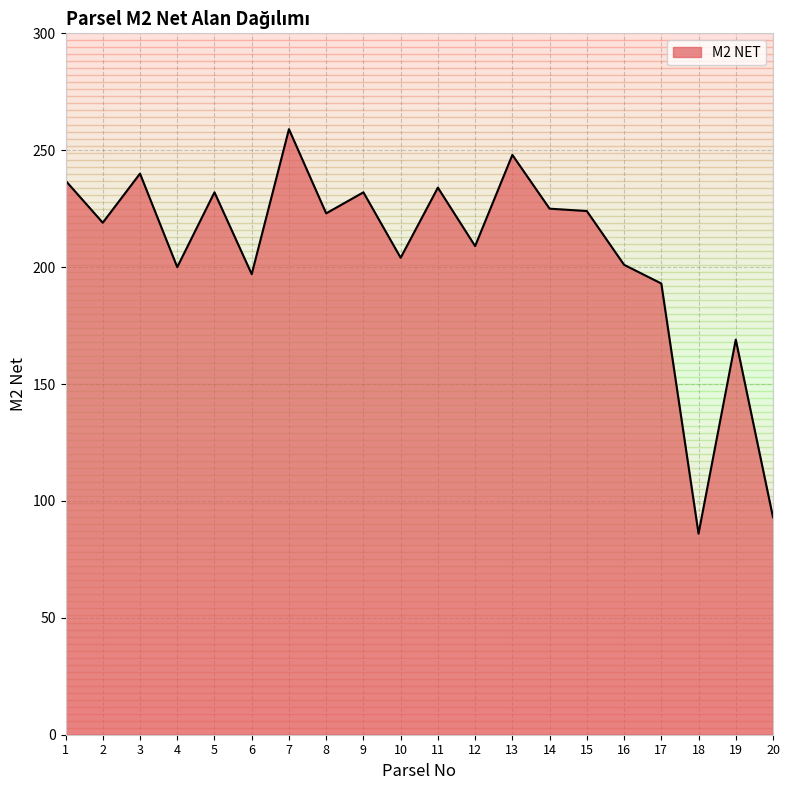

What is the difference between the maximum and minimum values?

173